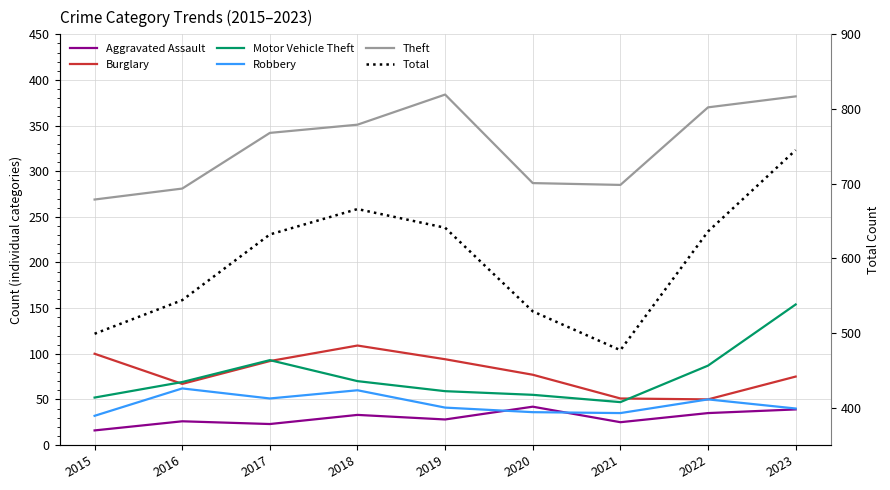

True or false: Burglary and Theft cross at least once.

False